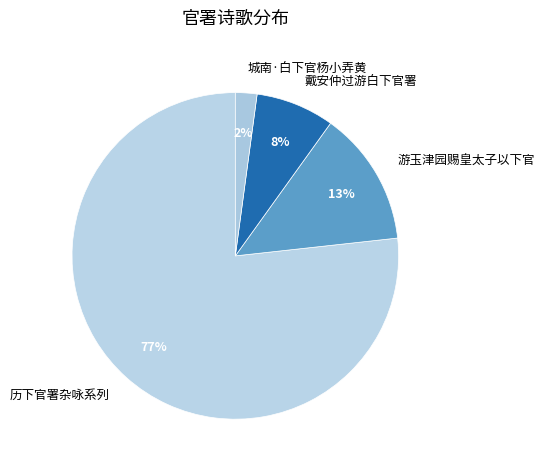

Approximately how many times larger is the value at 戴安仲过游白下官署 compared to 游玉津园赐皇太子以下官?

0.6